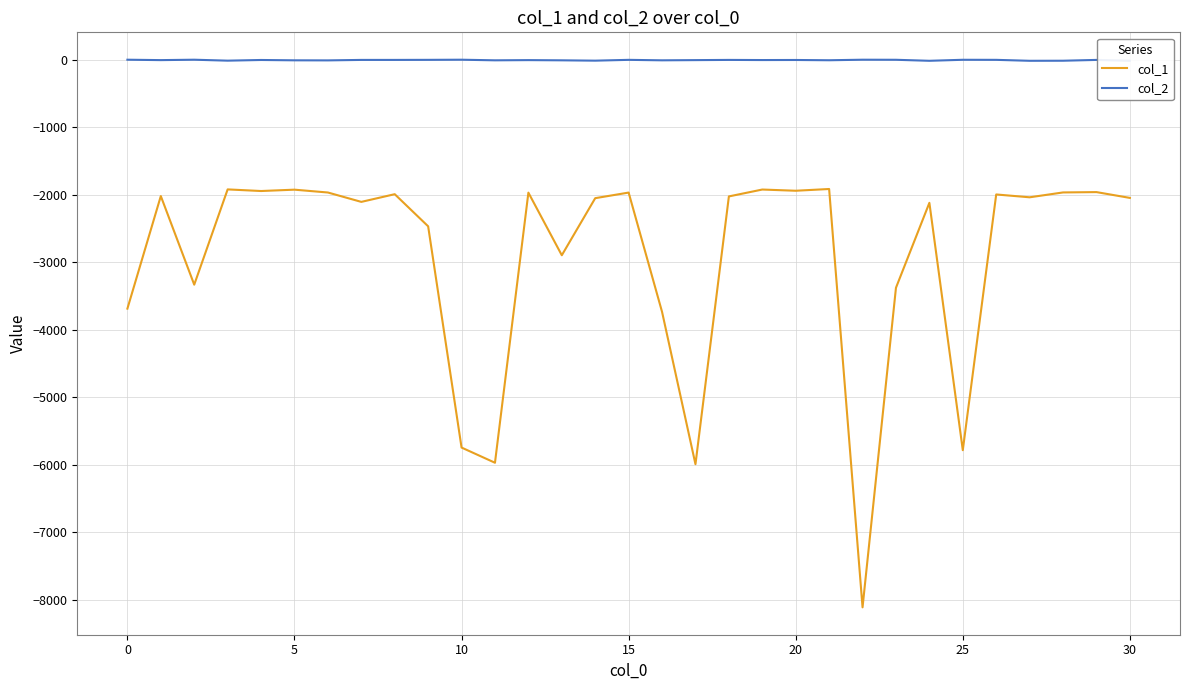

True or false: col_1 has a value of -3380 at 23.

True